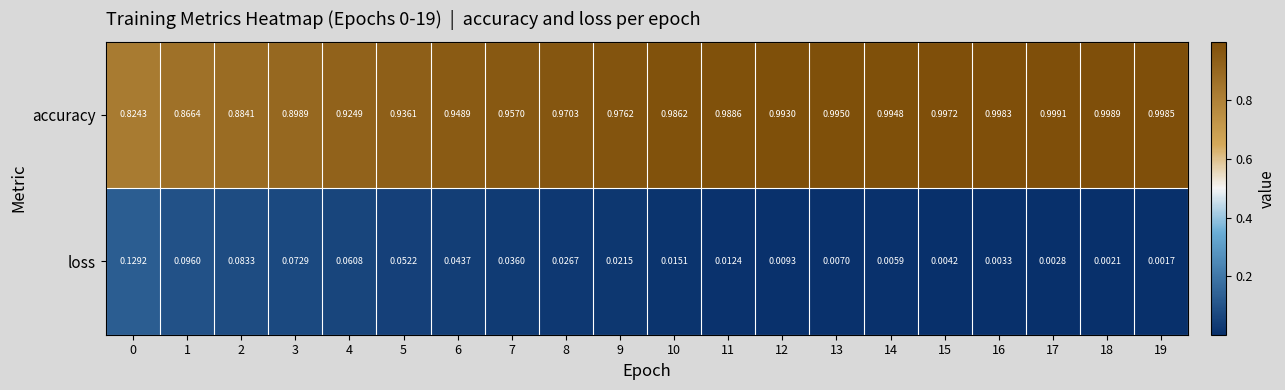

List the series in order of their overall mean, highest first.

accuracy, loss